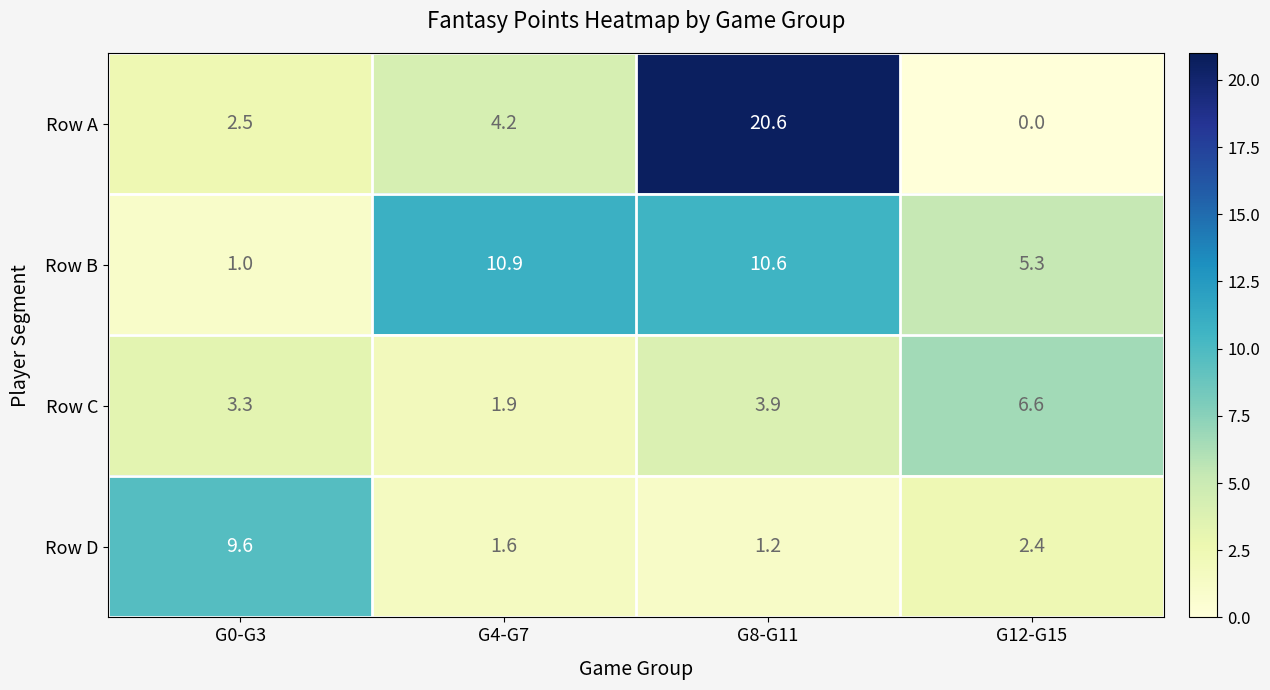

List the series in order of their peak value, lowest first.

Row C, Row D, Row B, Row A